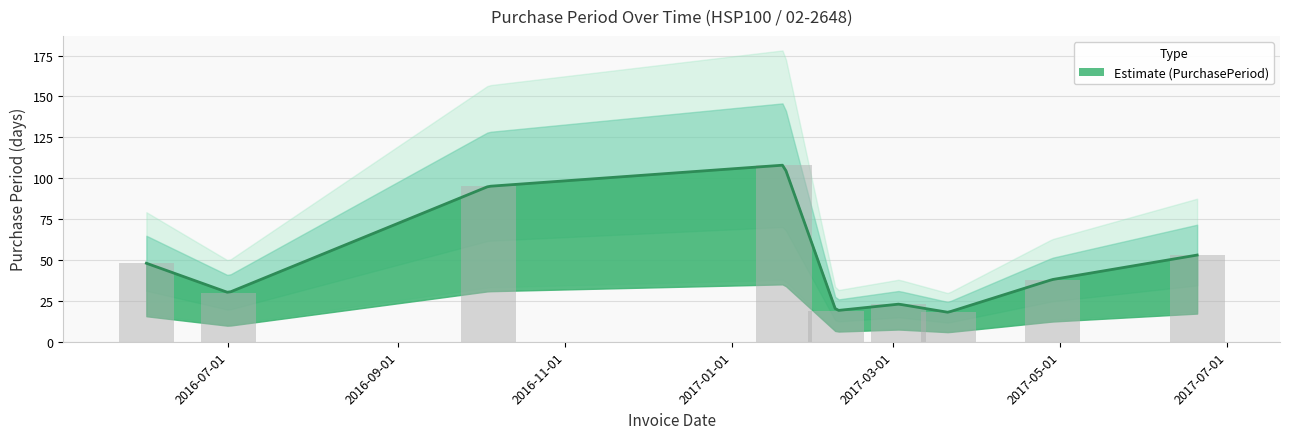

What is the maximum value shown in the chart?

108